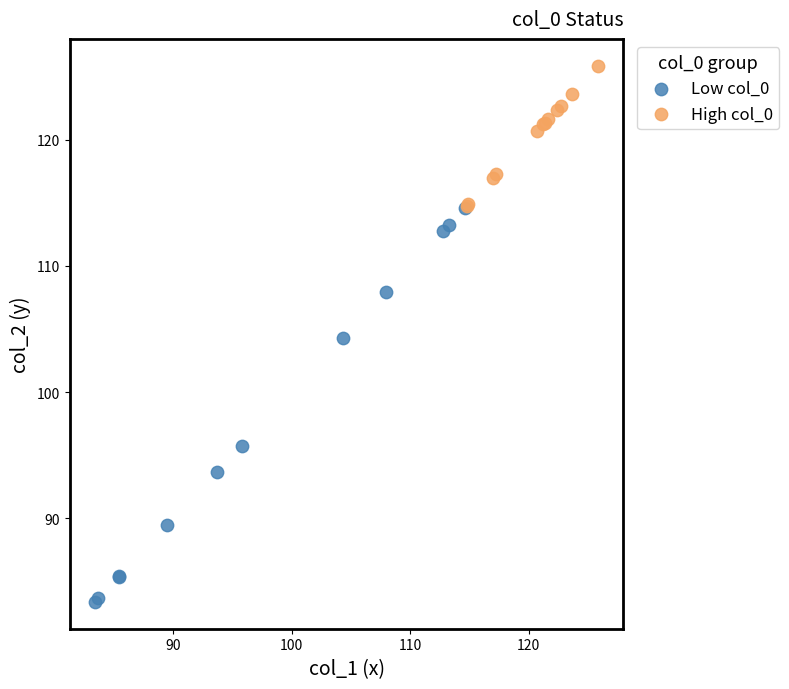

What are all the series names shown in the legend?

Low col_0, High col_0